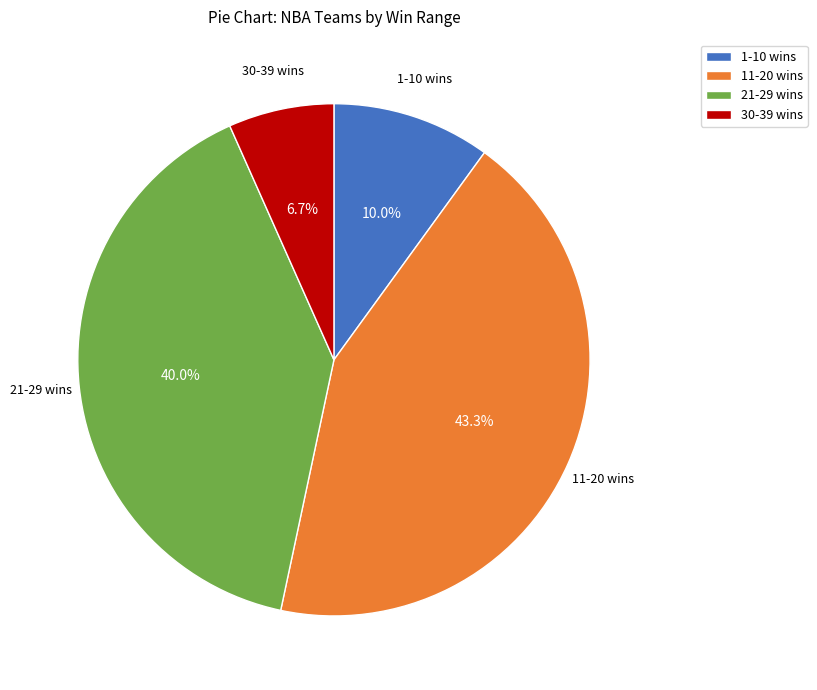

Approximately how many times larger is the value at 11-20 wins compared to 1-10 wins?

4.3